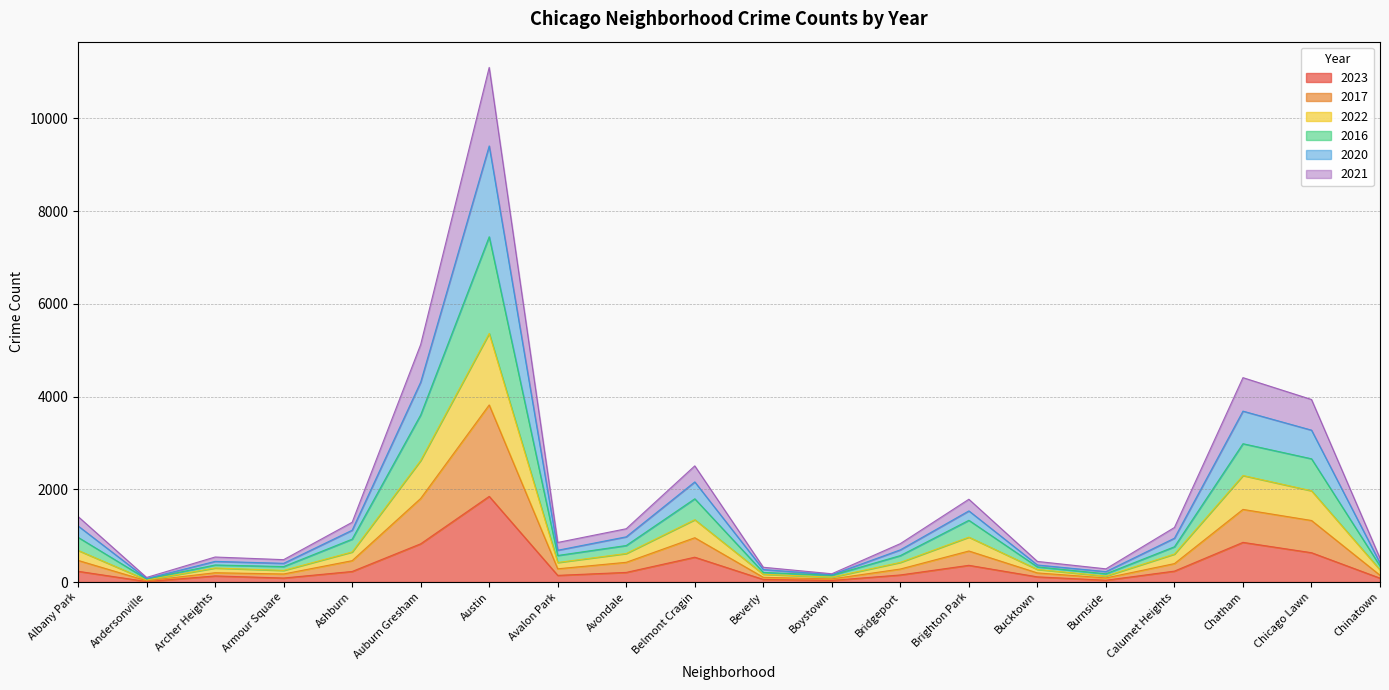

True or false: 2020 and 2022 intersect in this chart.

False